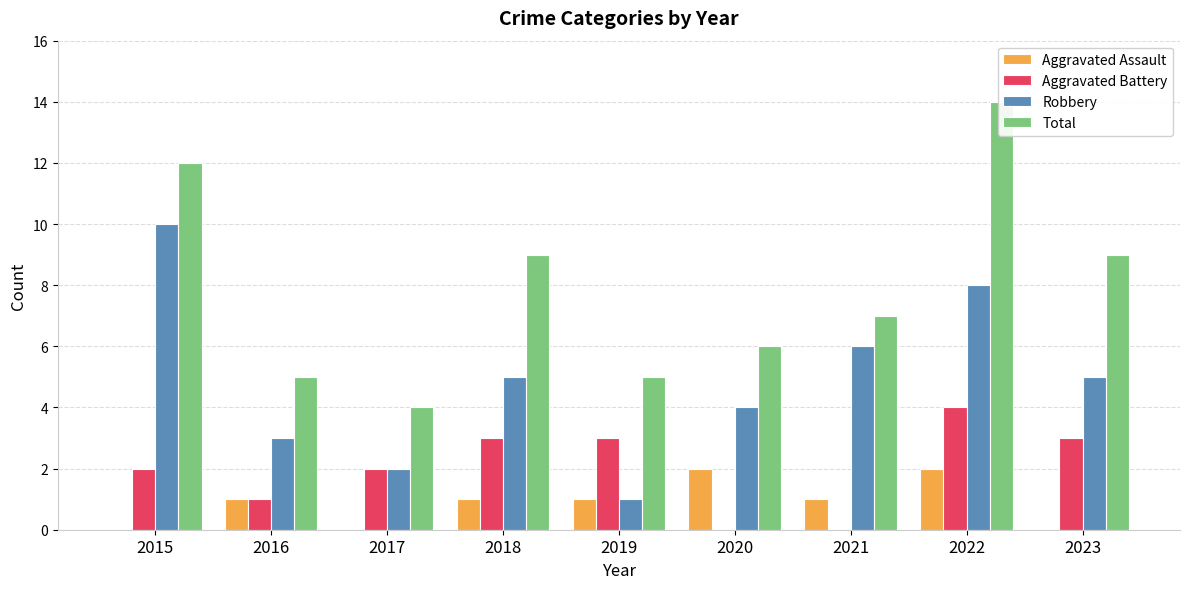

Reading left to right, what are all the values shown in this chart?

Aggravated Assault: 0	1	0	1	1	2	1	2	0
Aggravated Battery: 2	1	2	3	3	0	0	4	3
Robbery: 10	3	2	5	1	4	6	8	5
Total: 12	5	4	9	5	6	7	14	9